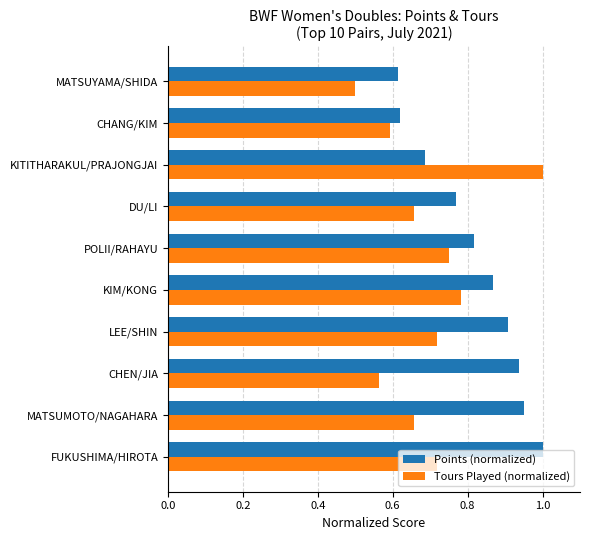

Which series changed the most between KIM/KONG and MATSUYAMA/SHIDA?

Tours Played (normalized)